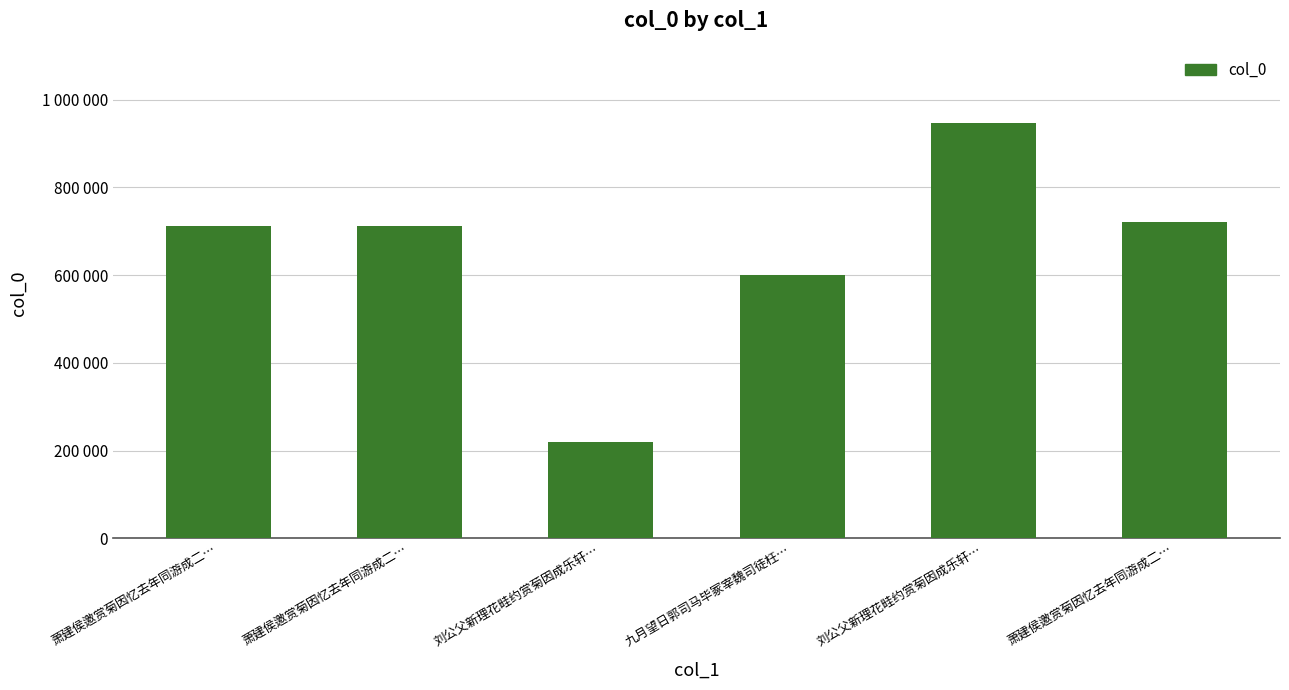

Reading left to right, list all the values displayed in this chart.

萧建侯邀赏菊因忆去年同游成二…=712973	萧建侯邀赏菊因忆去年同游成二…=712974	刘公父新理花畦约赏菊因成乐轩…=218783	九月望日郭司马毕冢宰魏司徒枉…=600532	刘公父新理花畦约赏菊因成乐轩…=947531	萧建侯邀赏菊因忆去年同游成二…=721478